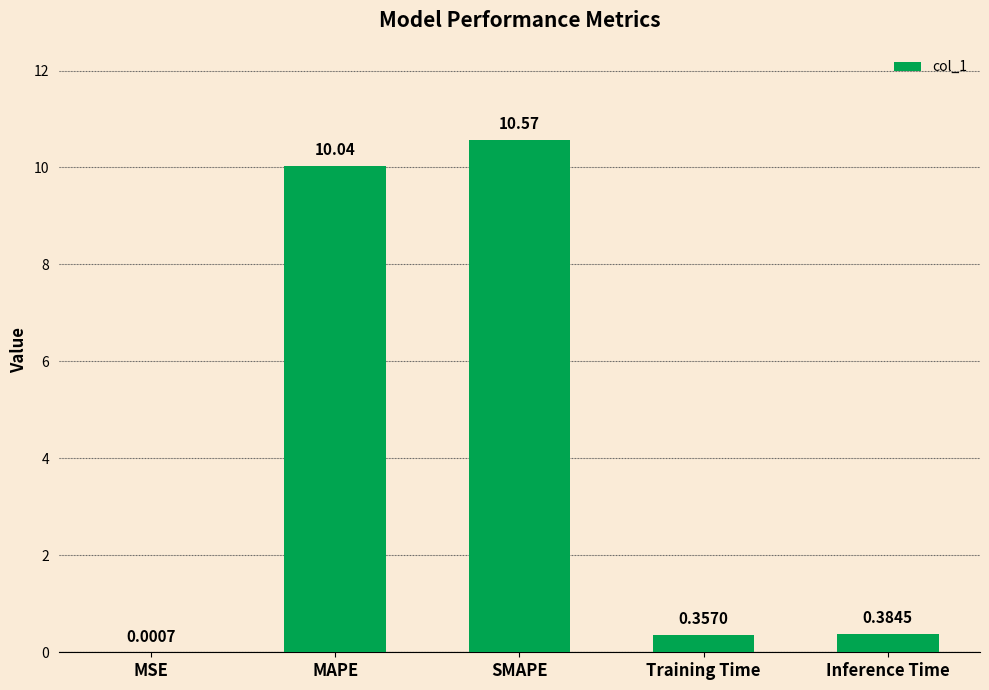

Are the bars horizontal?

No